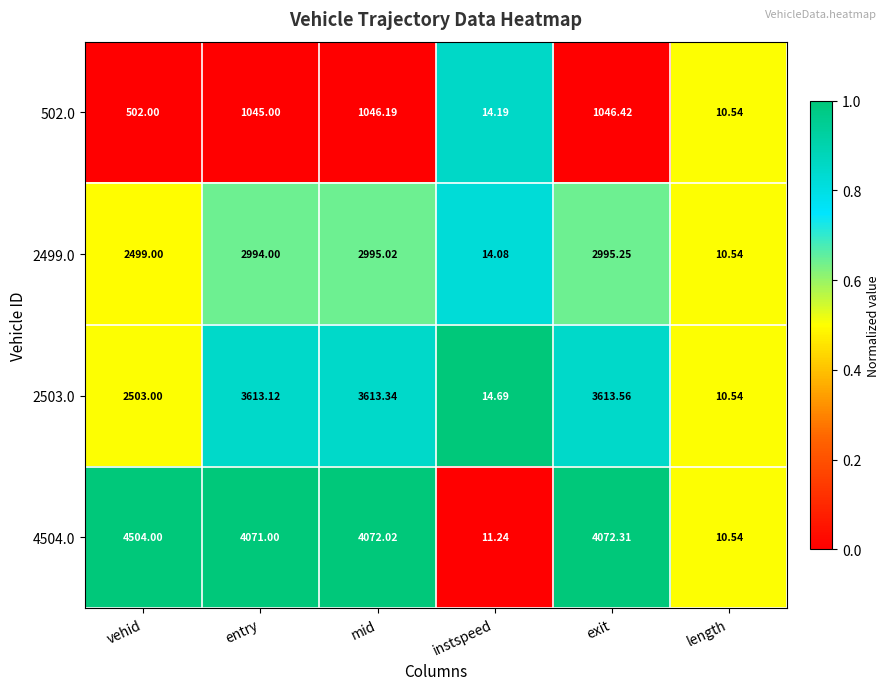

Is the value of 2503.0 at vehid greater than the value of 2499.0 at instspeed?

Yes